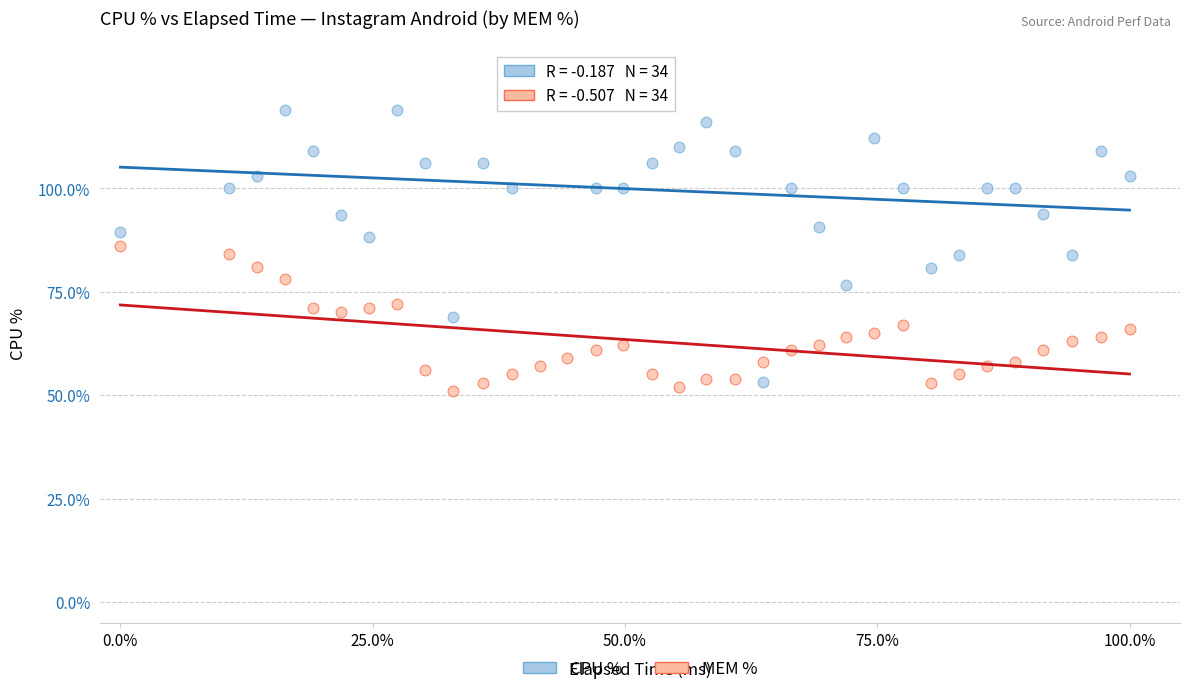

Which series contains the highest Y value?

CPU %